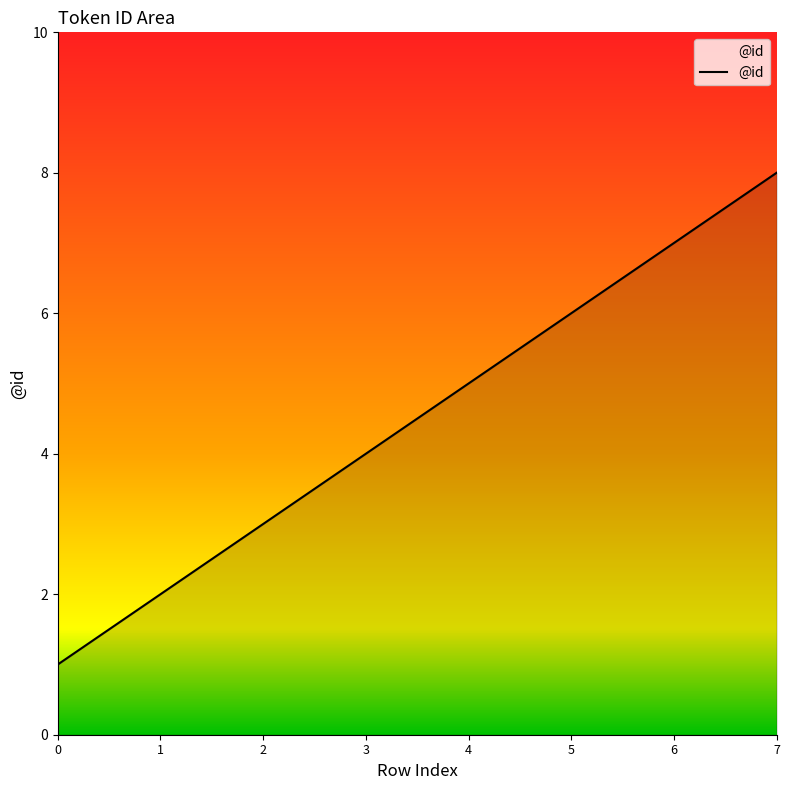

True or false: the data shows 1 at 0.

True